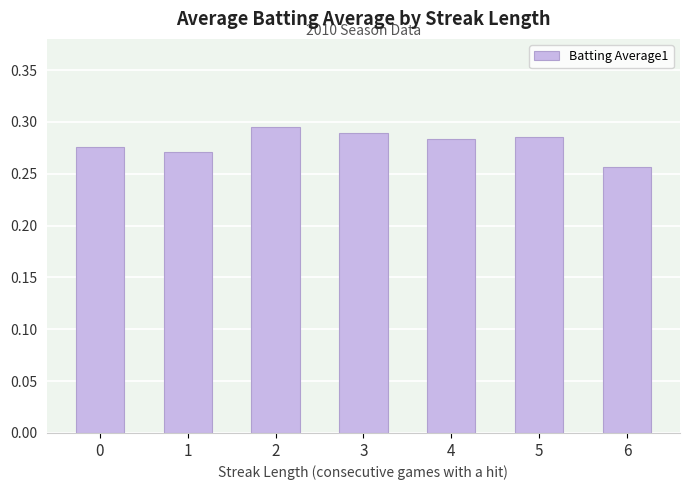

Does the chart contain stacked bars?

No